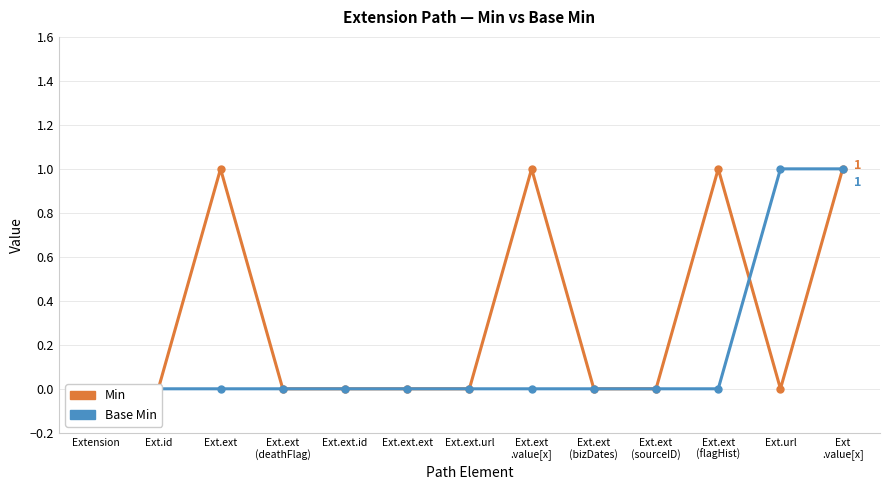

What is the difference between the second highest and minimum values in the Base Min series?

1